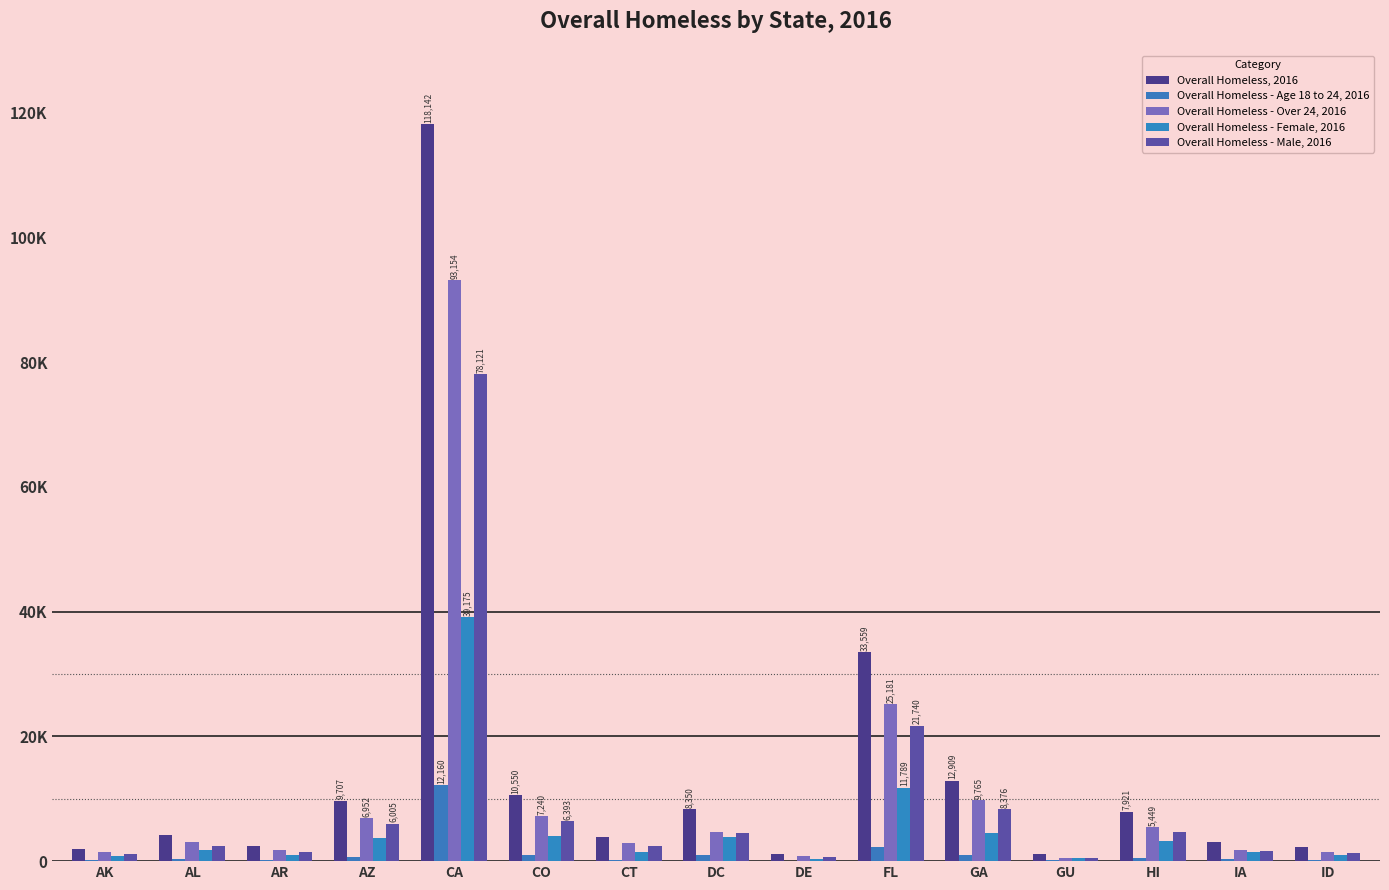

What is the value of the Overall Homeless - Over 24, 2016 bar at the 1st from the left?

1493